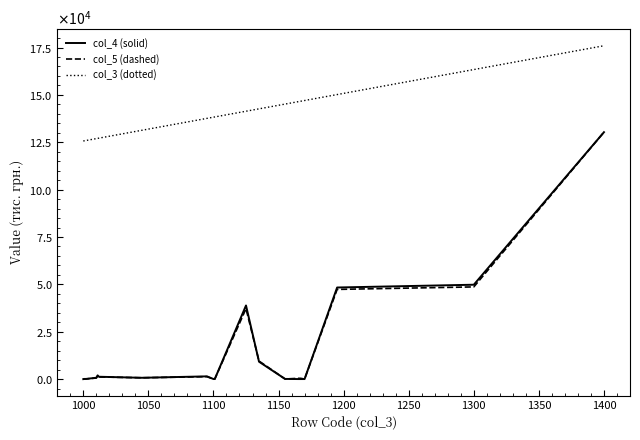

What is the value of the col_4 (solid) point at the 13th from the left?

115.0